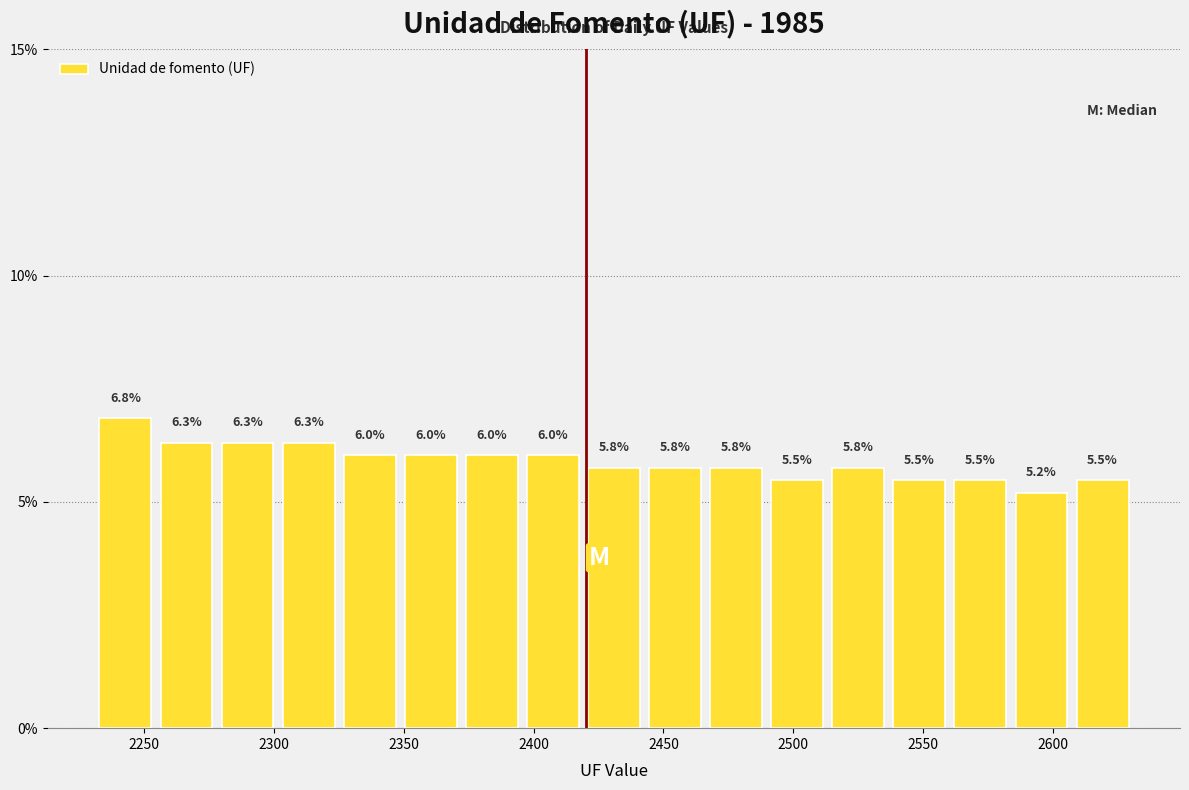

Reading left to right, transcribe this chart: for each bar, give the range it covers on the x-axis and its height. The bar edges are not printed on the chart, so give them approximately, as read against the axis.

2230 to 2255: 6.8
2255 to 2280: 6.3
2280 to 2300: 6.3
2300 to 2325: 6.3
2325 to 2350: 6.0
2350 to 2370: 6.0
2370 to 2395: 6.0
2395 to 2420: 6.0
2420 to 2445: 5.8
2445 to 2465: 5.8
2465 to 2490: 5.8
2490 to 2515: 5.5
2515 to 2535: 5.8
2535 to 2560: 5.5
2560 to 2585: 5.5
2585 to 2605: 5.2
2605 to 2630: 5.5